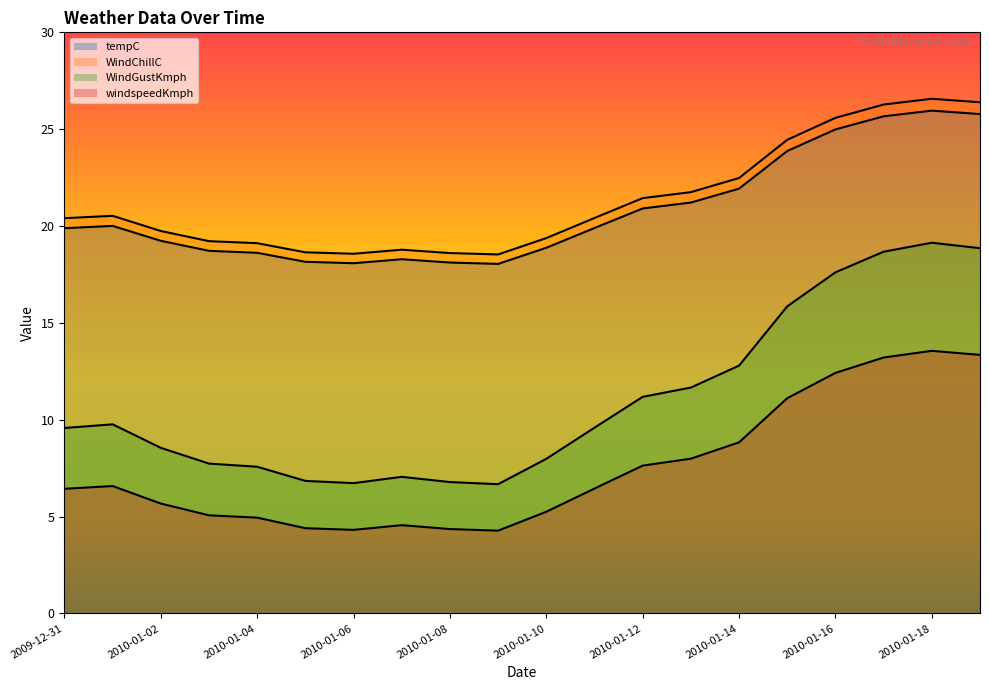

True or false: WindChillC and WindGustKmph intersect in this chart.

False